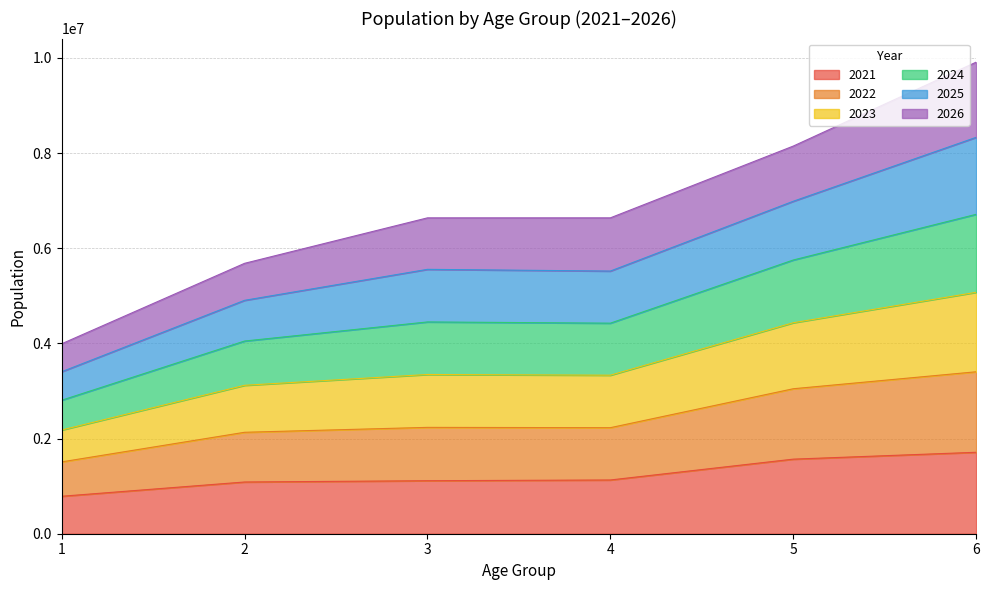

At which category is the sum across all series the highest?

6